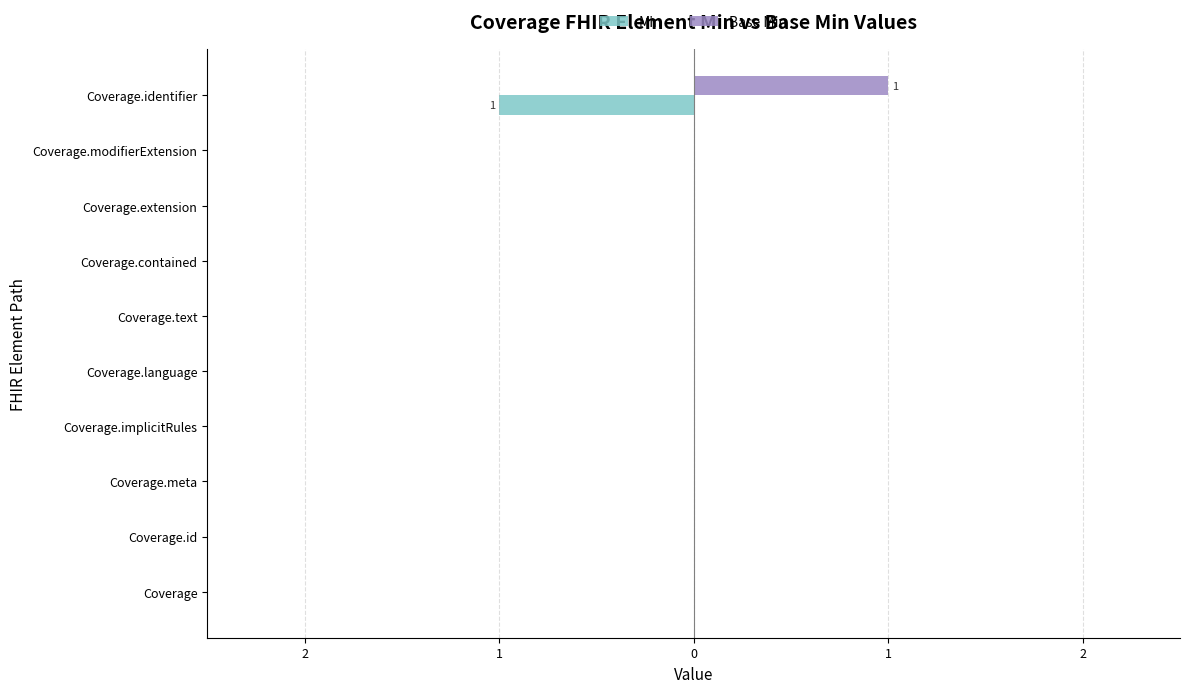

What are all the series names shown in the legend?

Min, Base Min